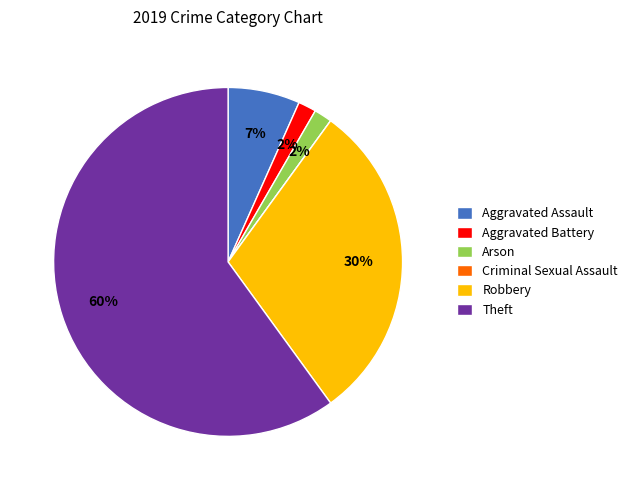

Does Theft account for over 50% of the chart?

Yes